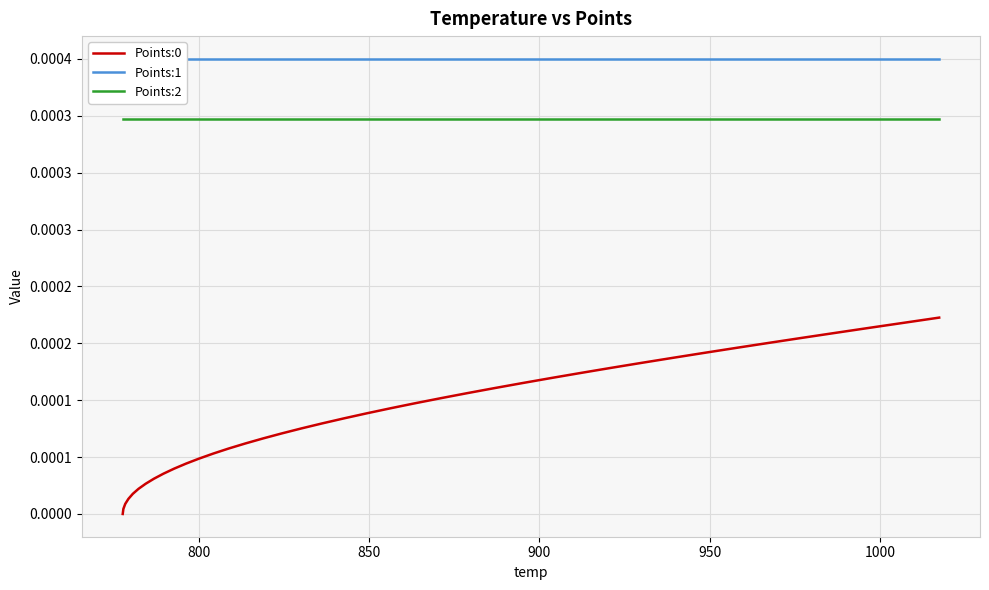

Does the chart display data point markers on the line(s)?

No